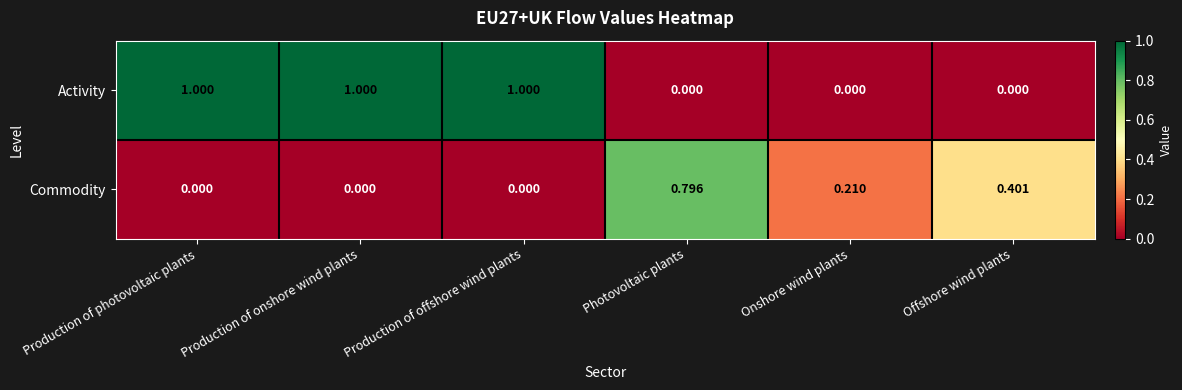

Which category has the highest value in the Commodity series?

Photovoltaic plants